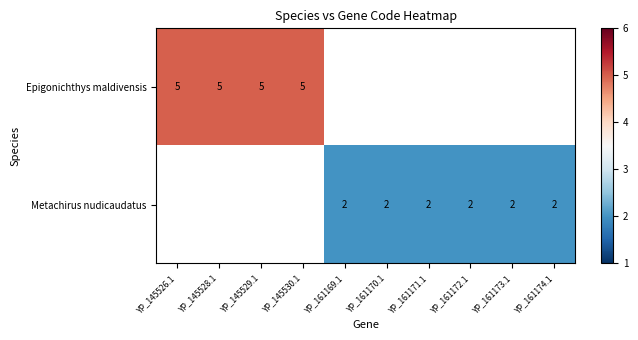

What is the sum of the Epigonichthys maldivensis values at YP_145528.1 and YP_145529.1?

10